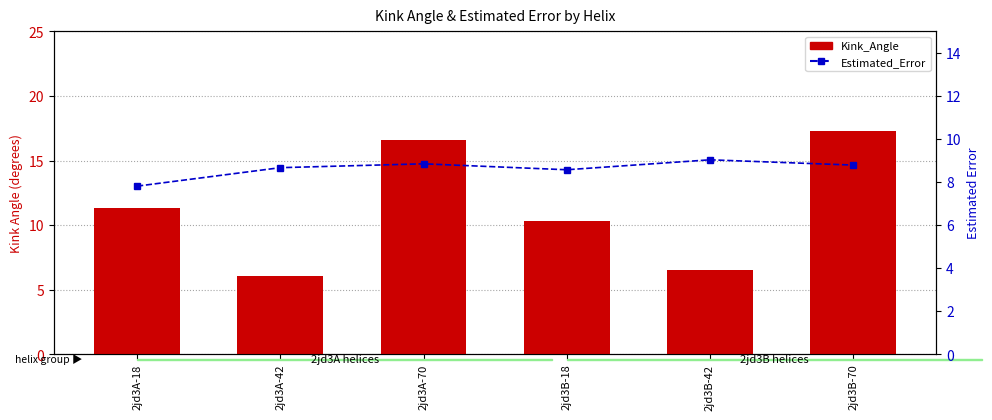

Rank the series by their average value, from highest to lowest.

Kink_Angle, Estimated_Error